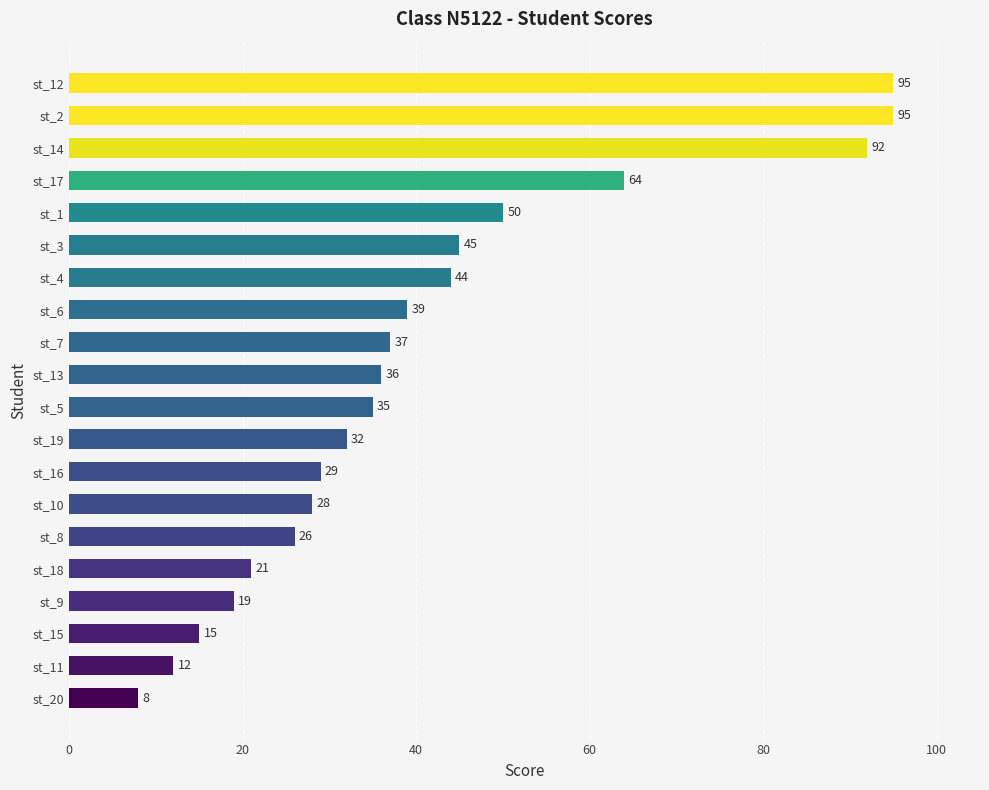

The chart shows a value of 53 at st_7. True or false?

False